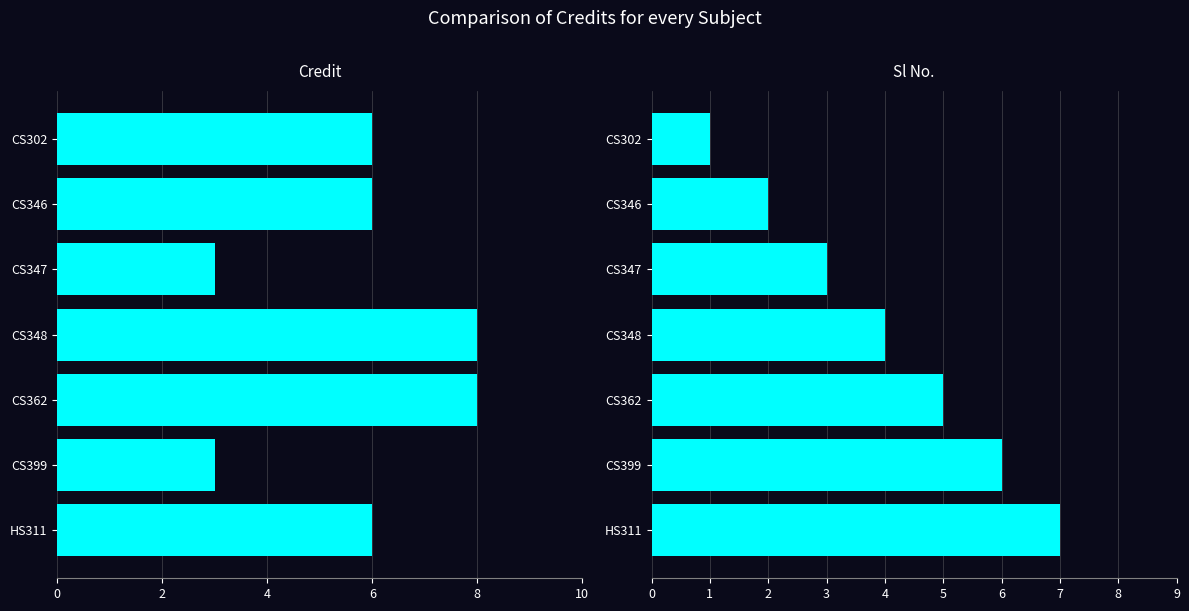

How many categories are shown in the chart?

7